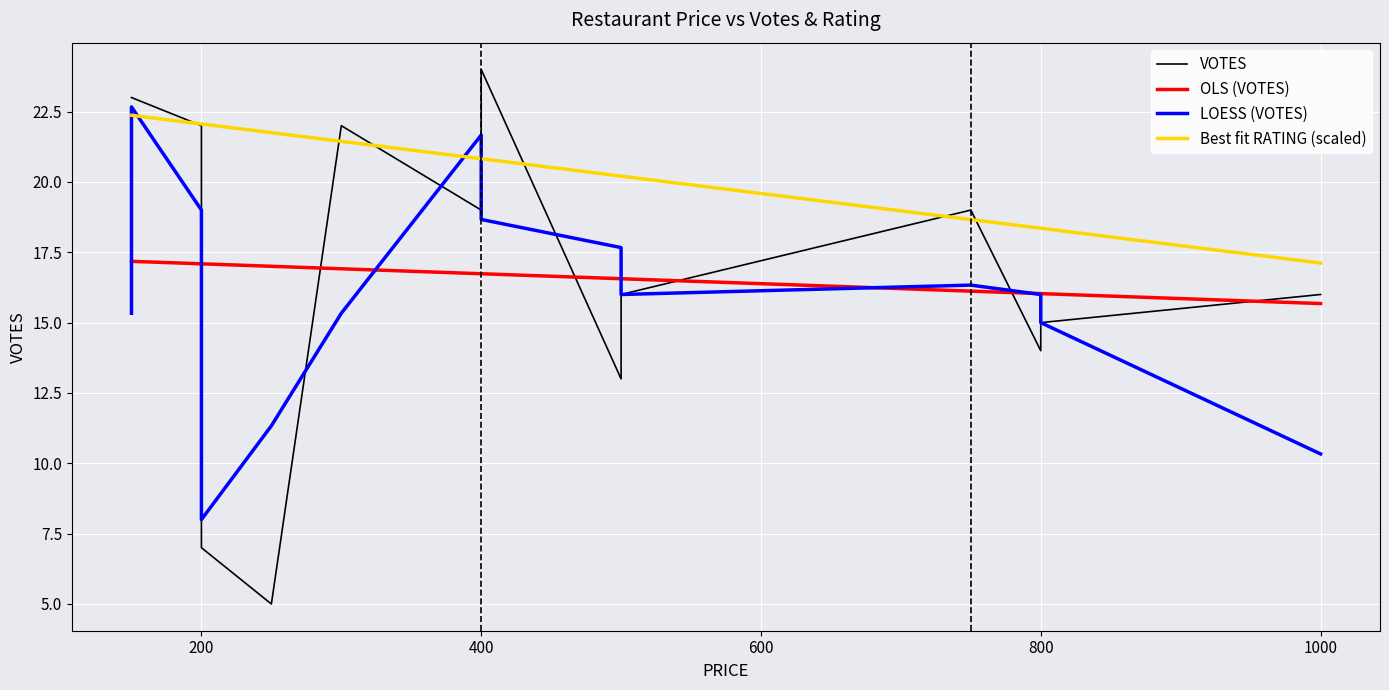

True or false: Best fit RATING (scaled) and OLS (VOTES) intersect in this chart.

False